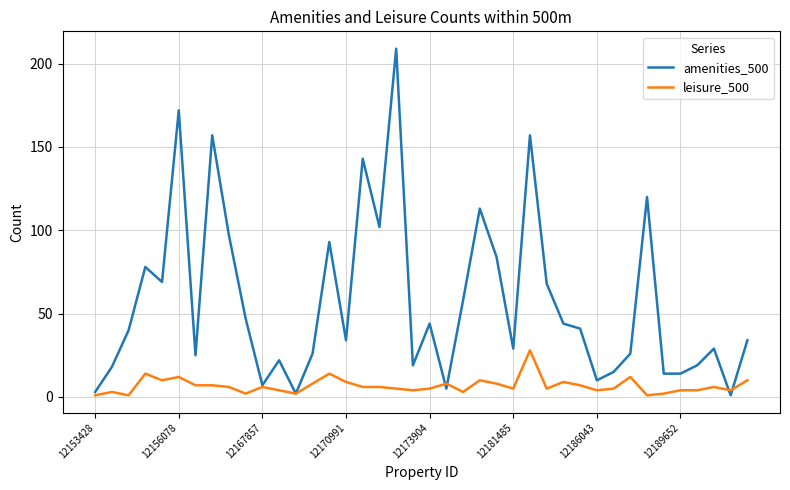

List the series in order of their peak value, highest first.

amenities_500, leisure_500